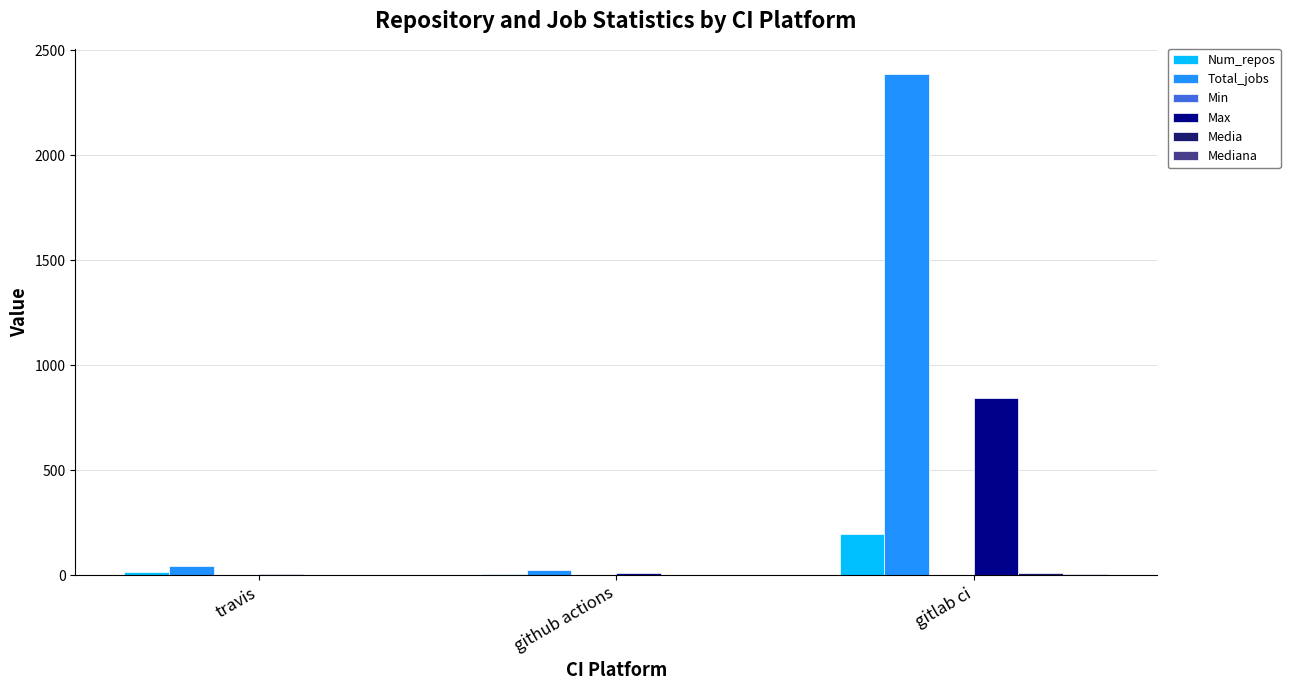

How many groups of bars are there?

3